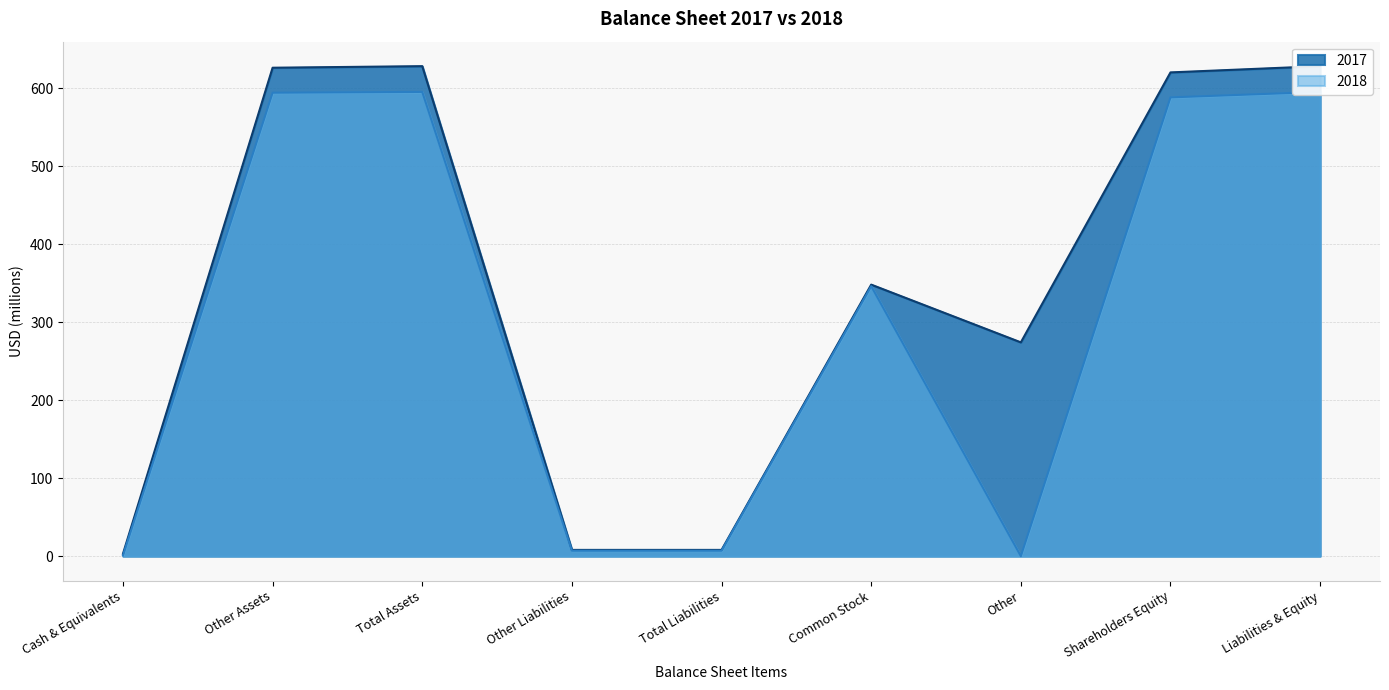

Reading left to right, what are all the values shown in this chart?

2017: 3	626	628	8	8	348	274	620	628
2018: 1	594	595	7	7	346	0	588	595